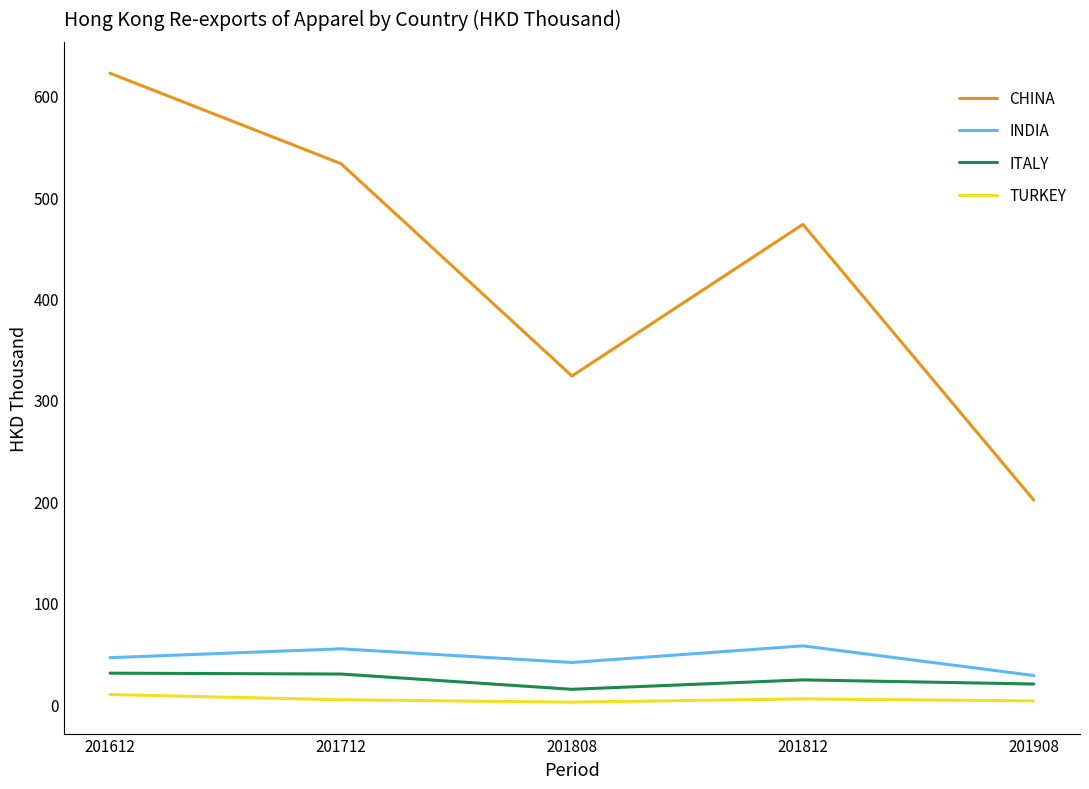

Is it true that INDIA equals 57.7 at 201812?

True